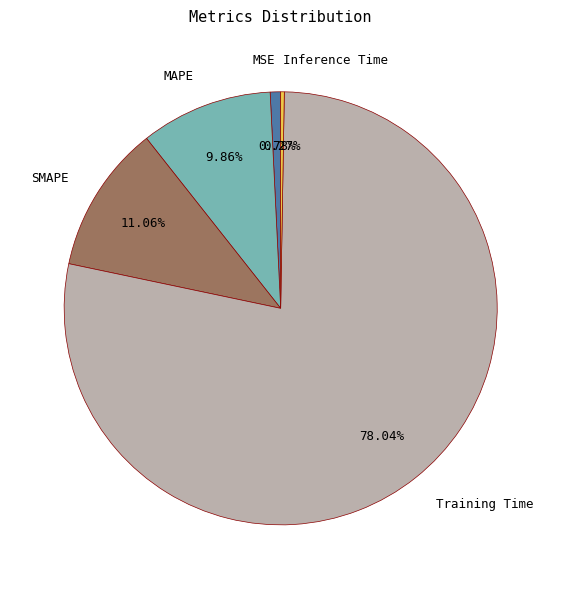

Does Training Time represent more than half of the total?

Yes